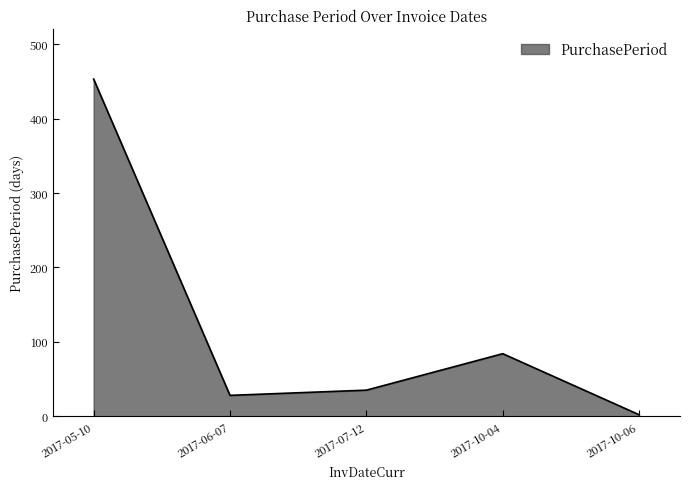

What is the change in value from 2017-05-10 to 2017-06-07?

-425